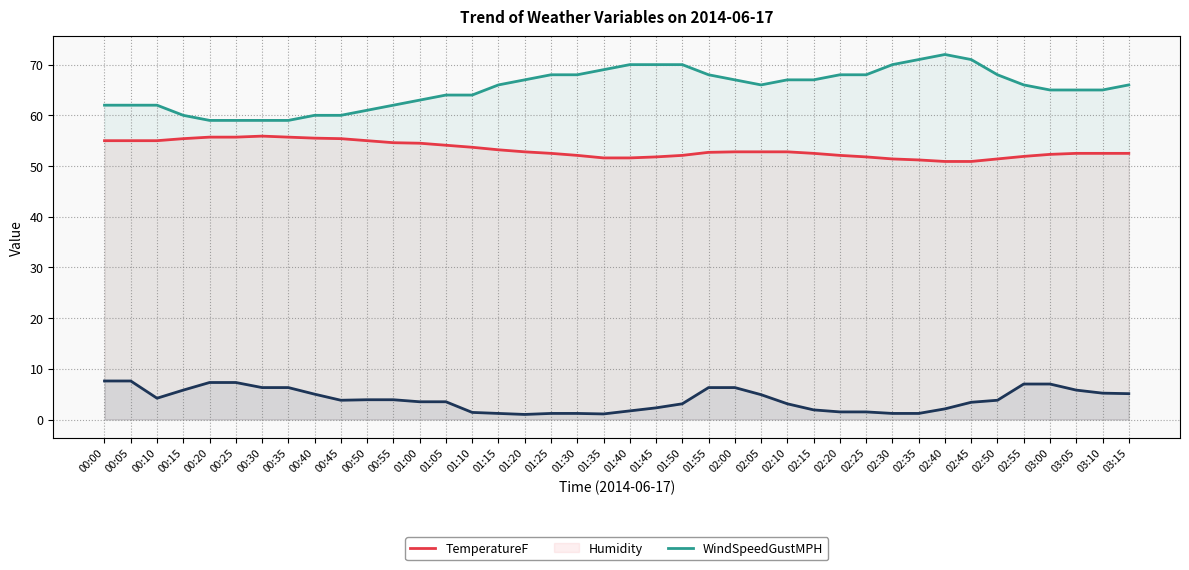

Which label corresponds to the smallest value in the chart?

01:20